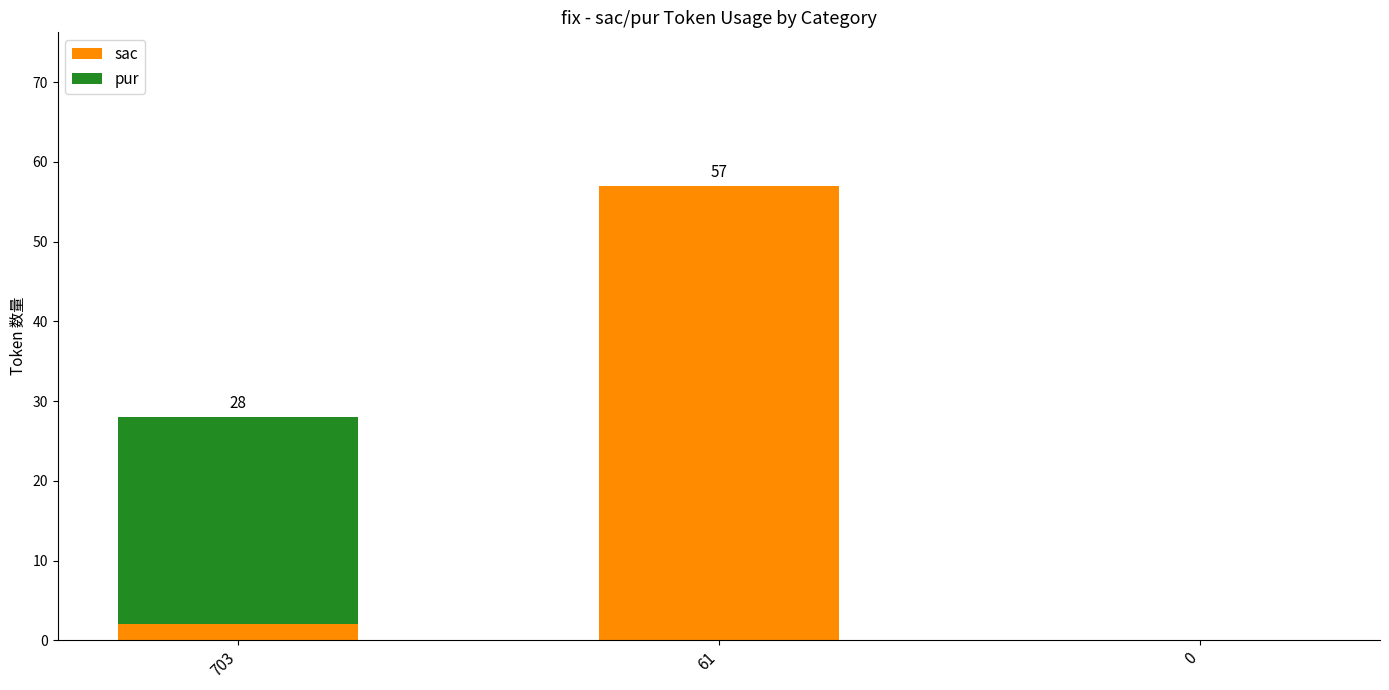

At which category is the sum across all series the highest?

61